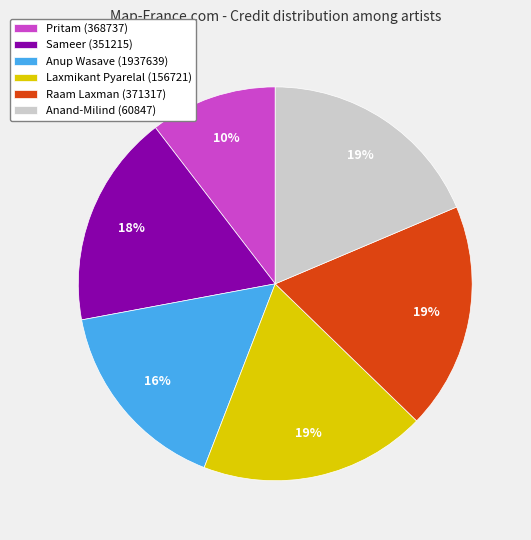

What is the smallest slice in the pie chart?

Pritam (368737)